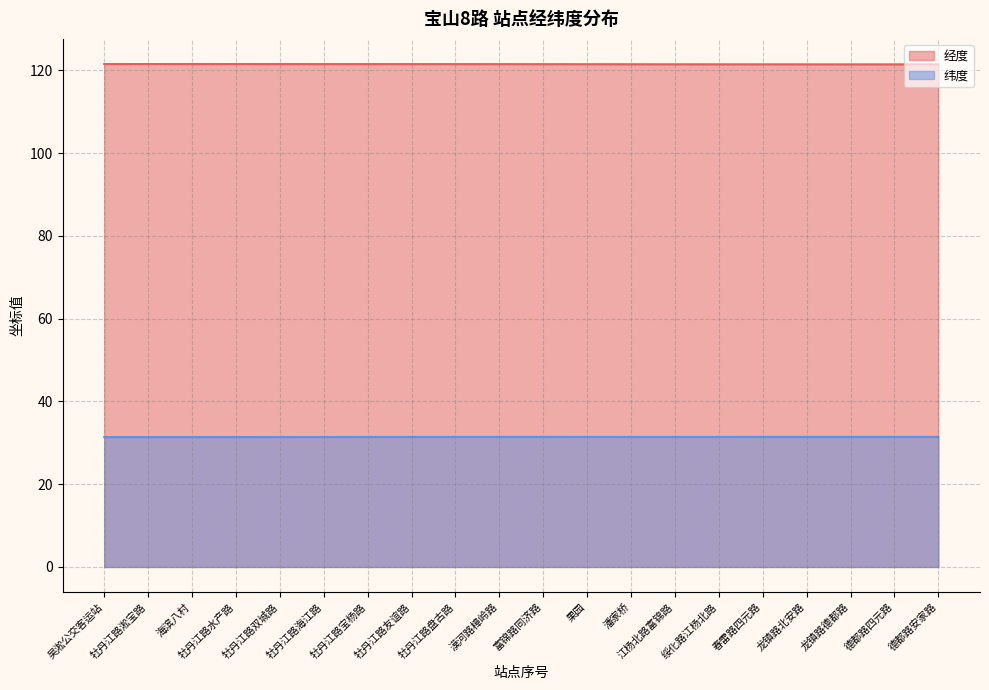

How many lines are shown in the chart?

2